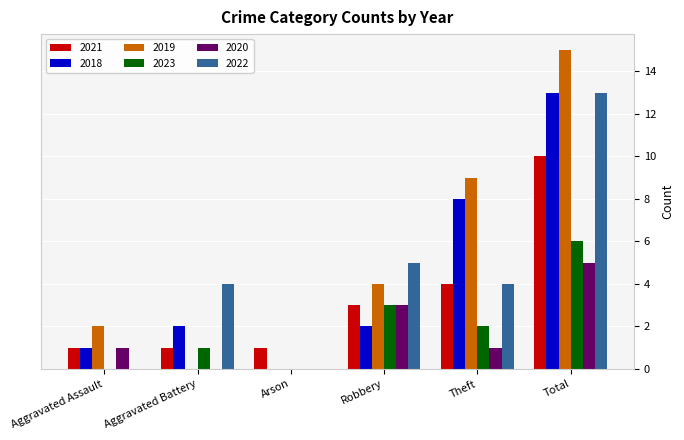

What is the spread (max minus min) of values at Arson?

1